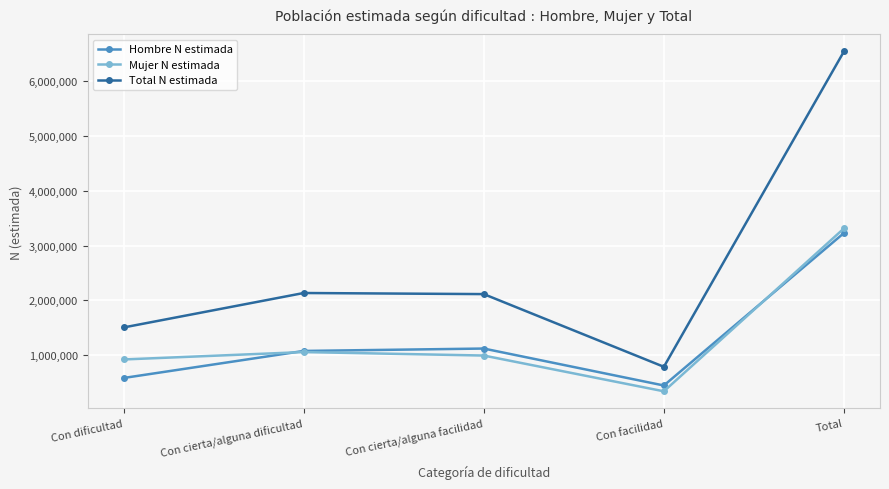

What is the approximate value of Total N estimada at Con dificultad?

1506474